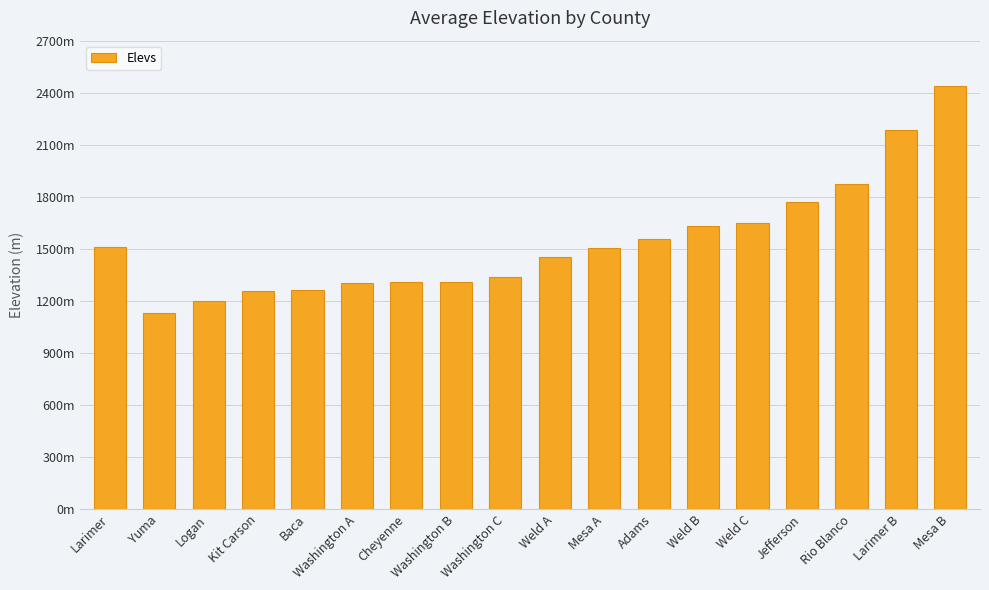

Does the chart contain any negative values?

No